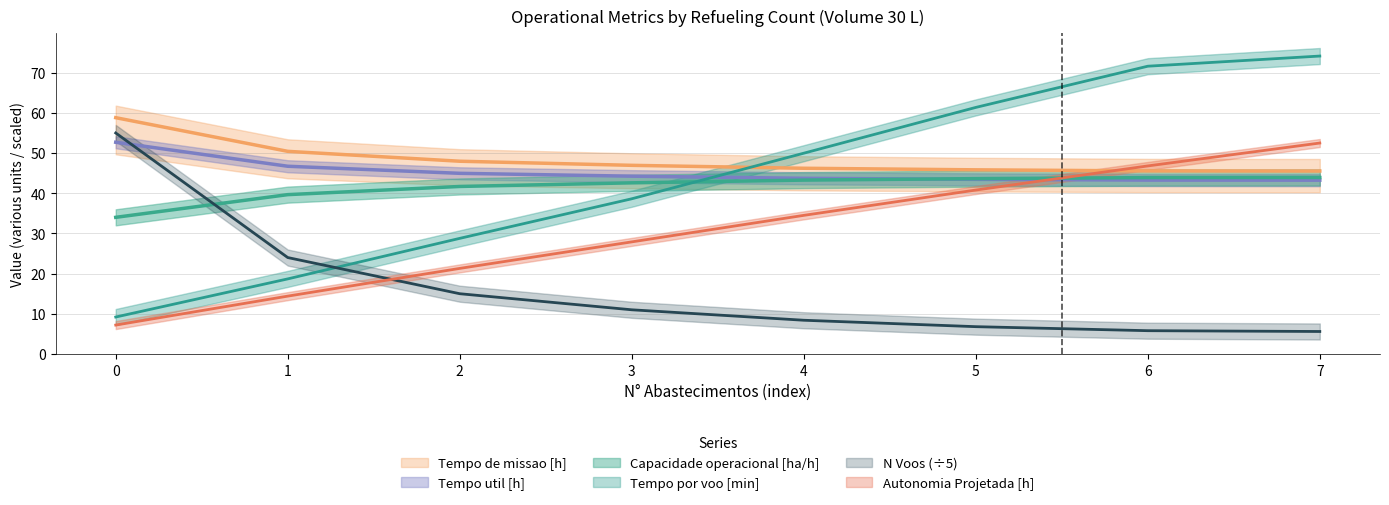

Where does the Tempo por voo [min] series first go above 49?

4